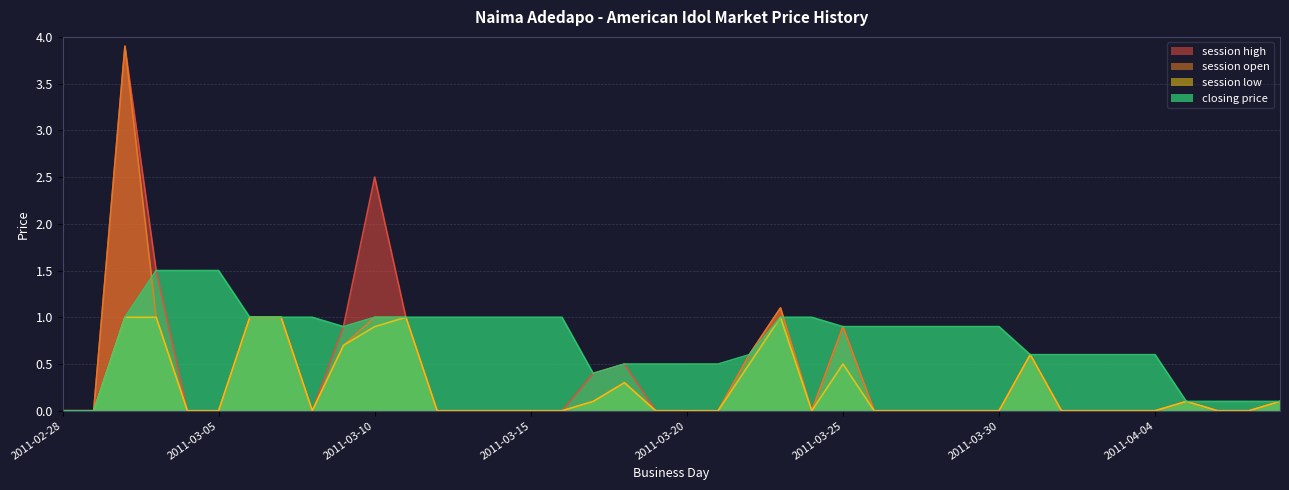

Rank the categories by session low value from lowest to highest.

2011-02-28, 2011-03-01, 2011-03-04, 2011-03-05, 2011-03-08, 2011-03-12, 2011-03-13, 2011-03-14, 2011-03-15, 2011-03-16, 2011-03-19, 2011-03-20, 2011-03-21, 2011-03-24, 2011-03-26, 2011-03-27, 2011-03-28, 2011-03-29, 2011-03-30, 2011-04-01, 2011-04-02, 2011-04-03, 2011-04-04, 2011-04-06, 2011-04-07, 2011-03-17, 2011-04-05, 2011-04-08, 2011-03-18, 2011-03-22, 2011-03-25, 2011-03-31, 2011-03-09, 2011-03-10, 2011-03-02, 2011-03-03, 2011-03-06, 2011-03-07, 2011-03-11, 2011-03-23